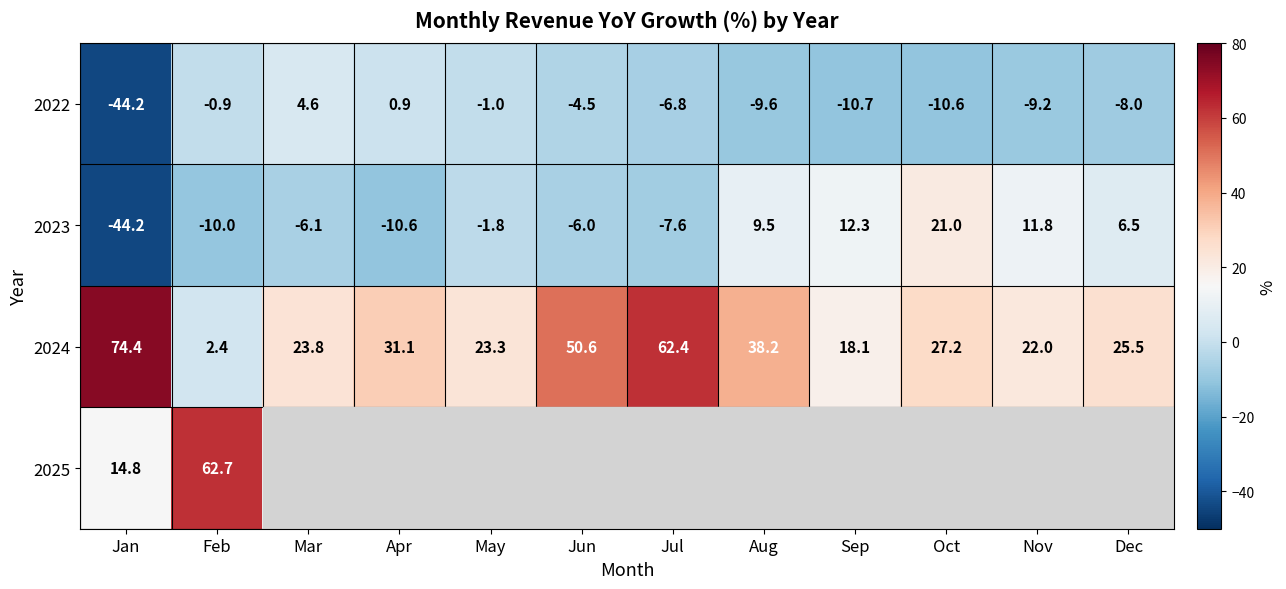

True or false: 2022 has a value of 1.2 at Apr.

False